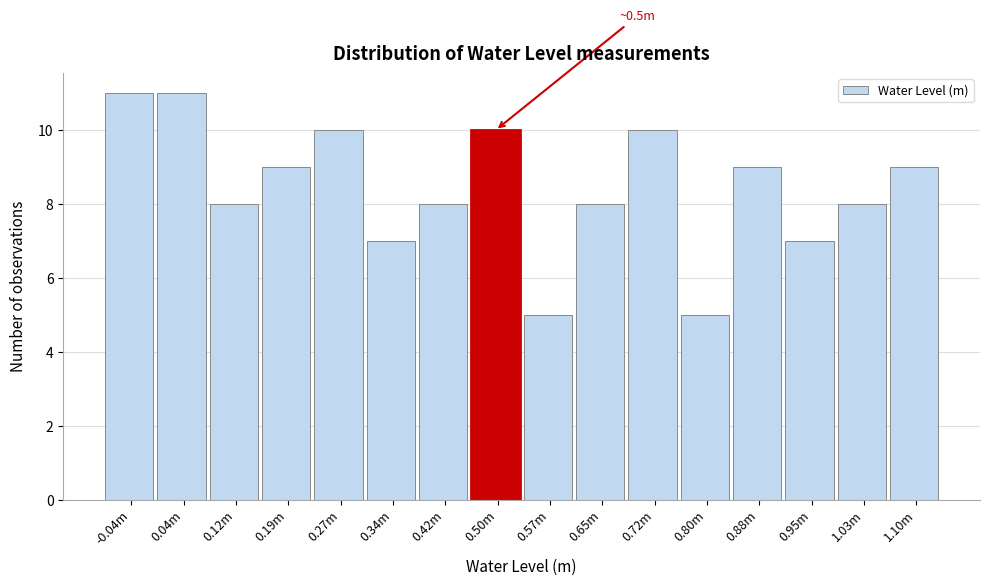

Reading right to left, list all the values displayed in this chart.

1.10m=9	1.03m=8	0.95m=7	0.88m=9	0.80m=5	0.72m=10	0.65m=8	0.57m=5	0.50m=10	0.42m=8	0.34m=7	0.27m=10	0.19m=9	0.12m=8	0.04m=11	-0.04m=11